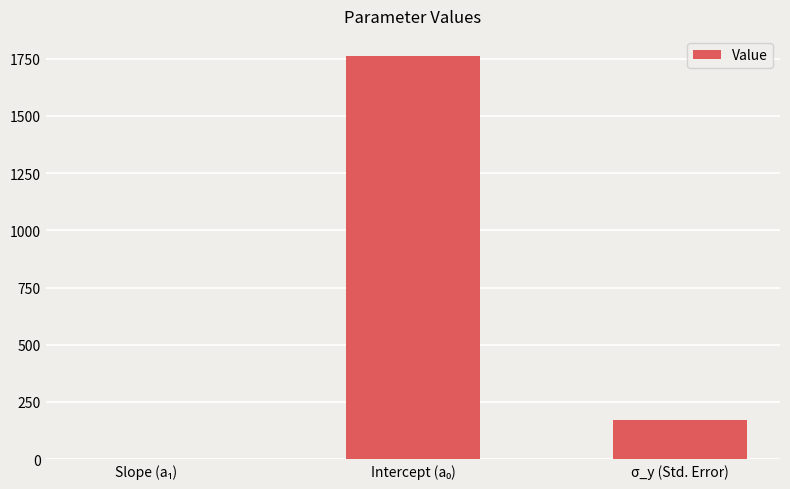

Reading right to left, list all the values displayed in this chart.

170.8	1761.4	0.6